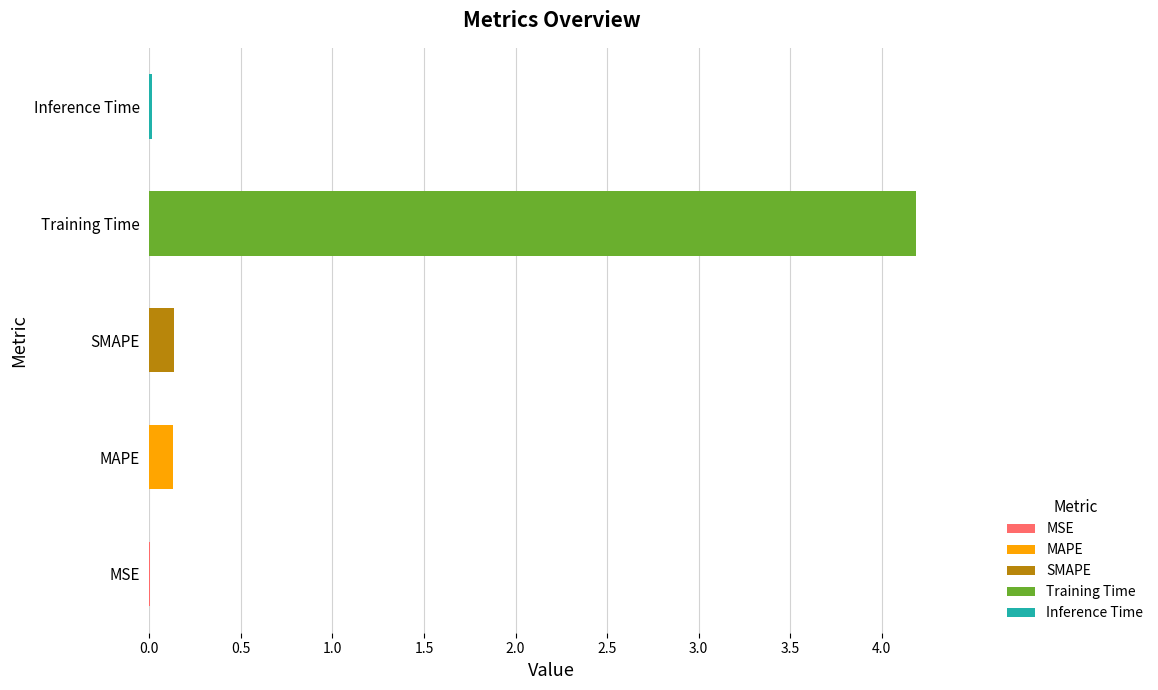

How many series are shown in this chart?

1